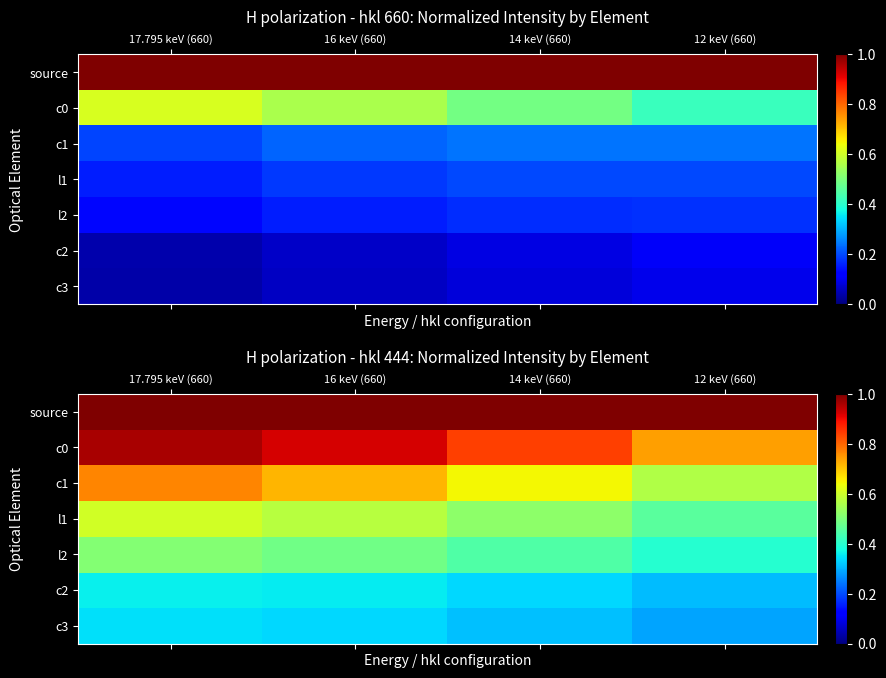

Which category has the highest value in the c3 series?

17.795 keV (660)